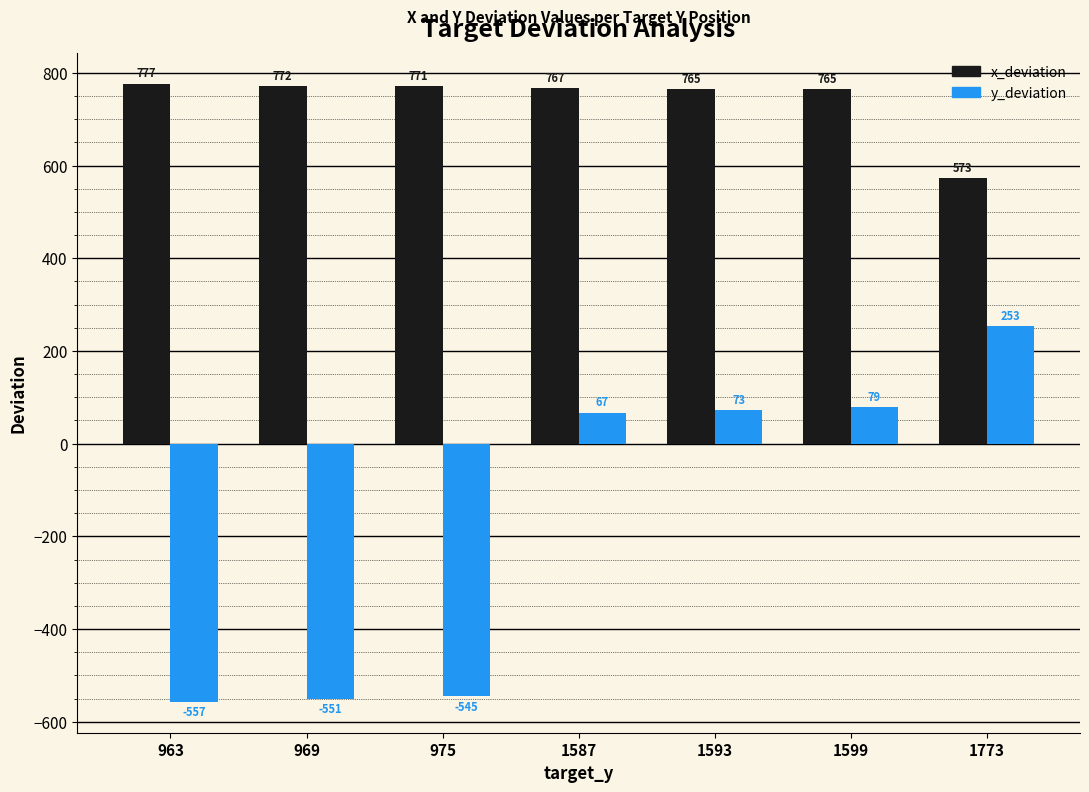

What is the spread (max minus min) of values at 1773?

320.0